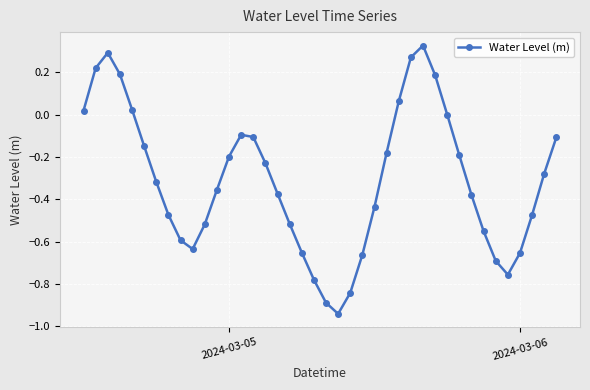

What is the difference between the second highest and minimum values?

1.2